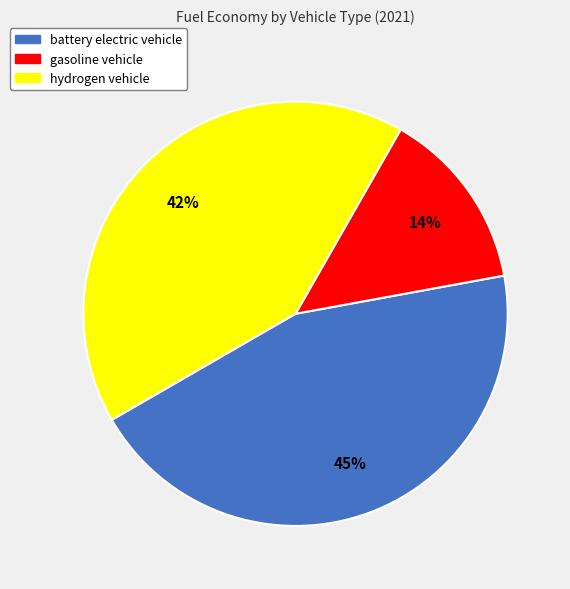

The battery electric vehicle slice represents 32% of the pie. True or false?

False